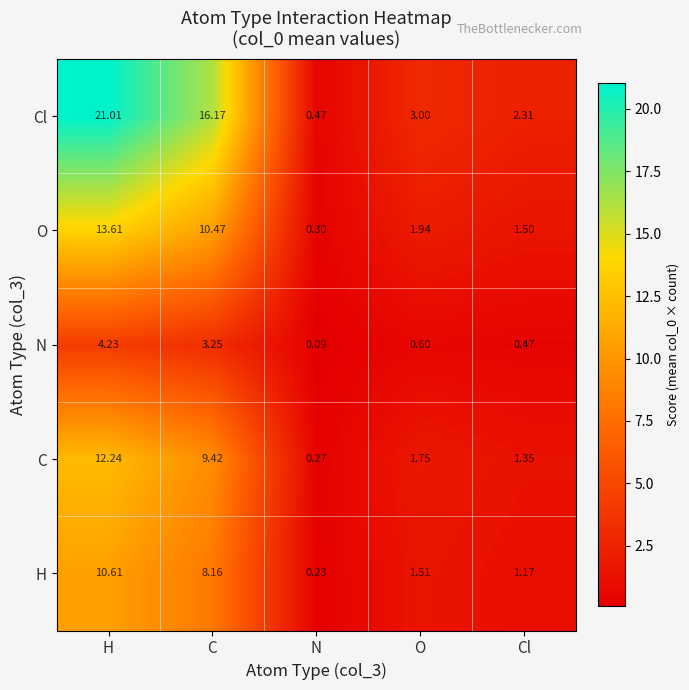

Rank the series at H from lowest to highest value.

N, H, C, O, Cl